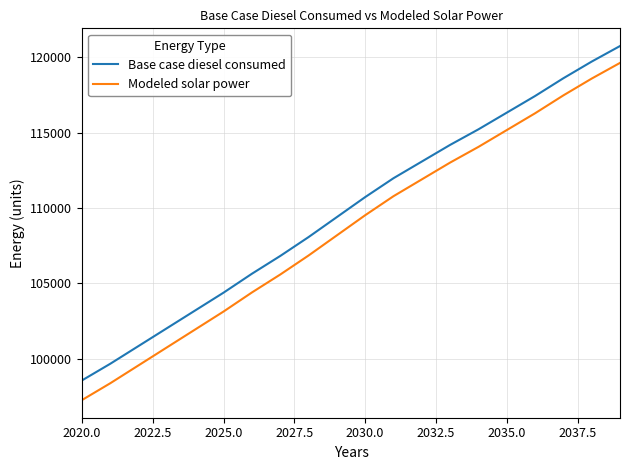

What is the difference between the maximum and minimum values in the Modeled solar power series?

22375.2